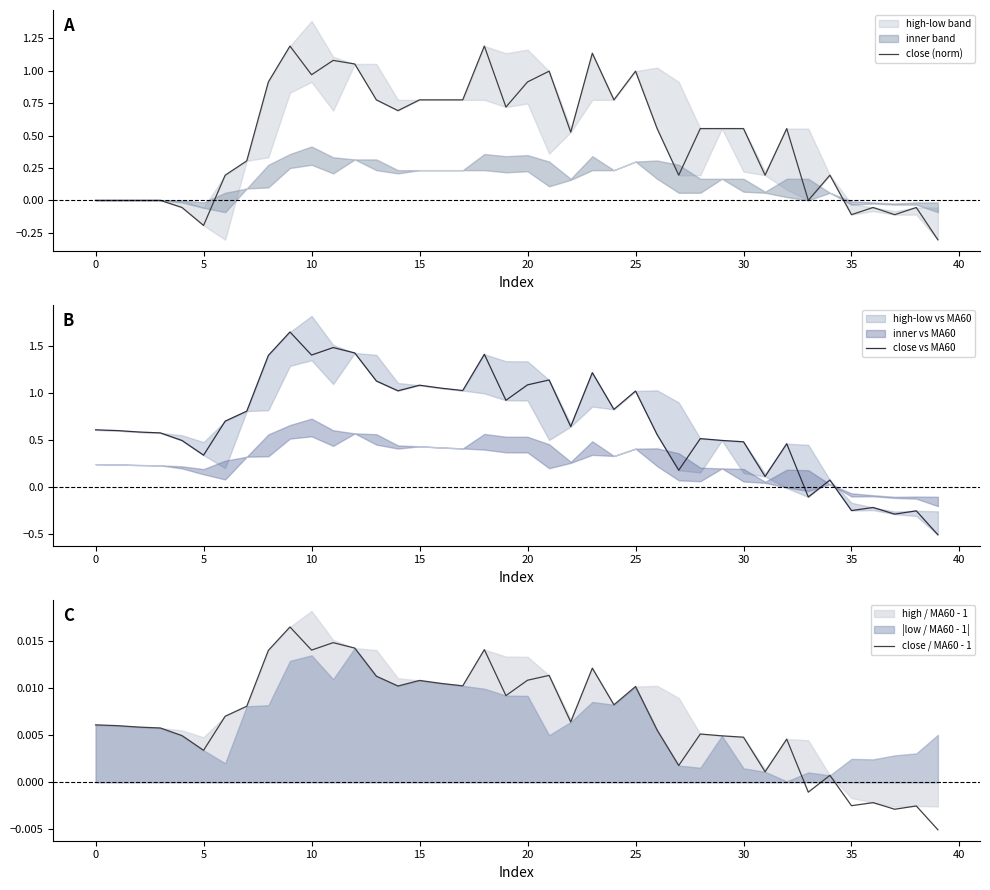

How many lines are shown in the chart?

3